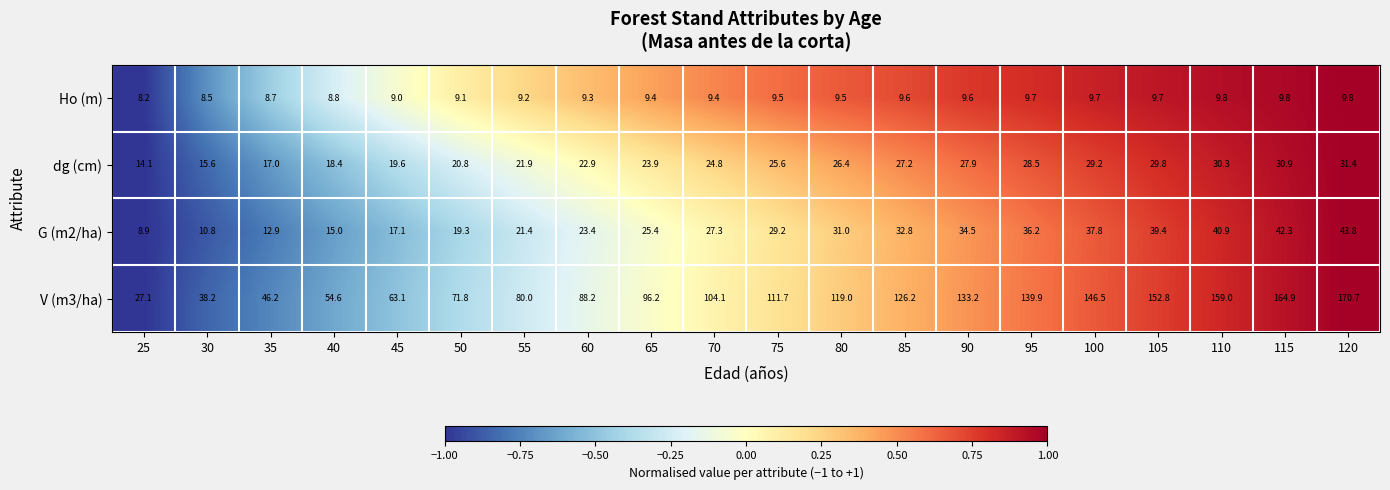

How many categories are shown in the chart?

20